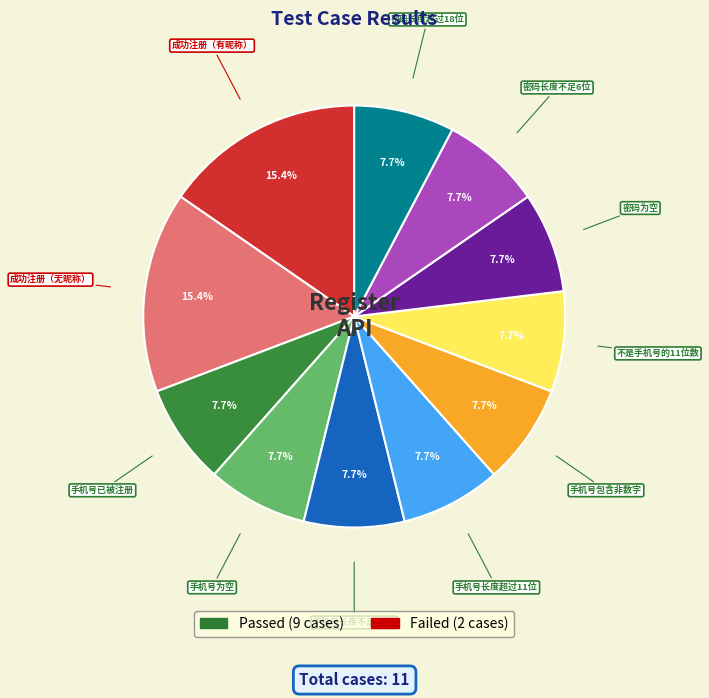

Do 不是手机号的11位数 and 手机号包含非数字 together represent more than half of the pie?

No